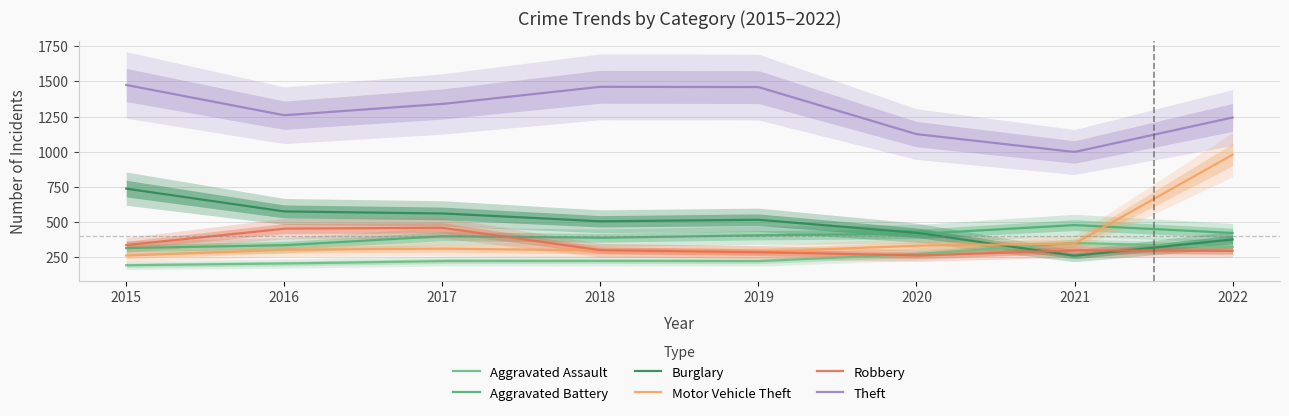

How many data points in Motor Vehicle Theft are less than 312?

4